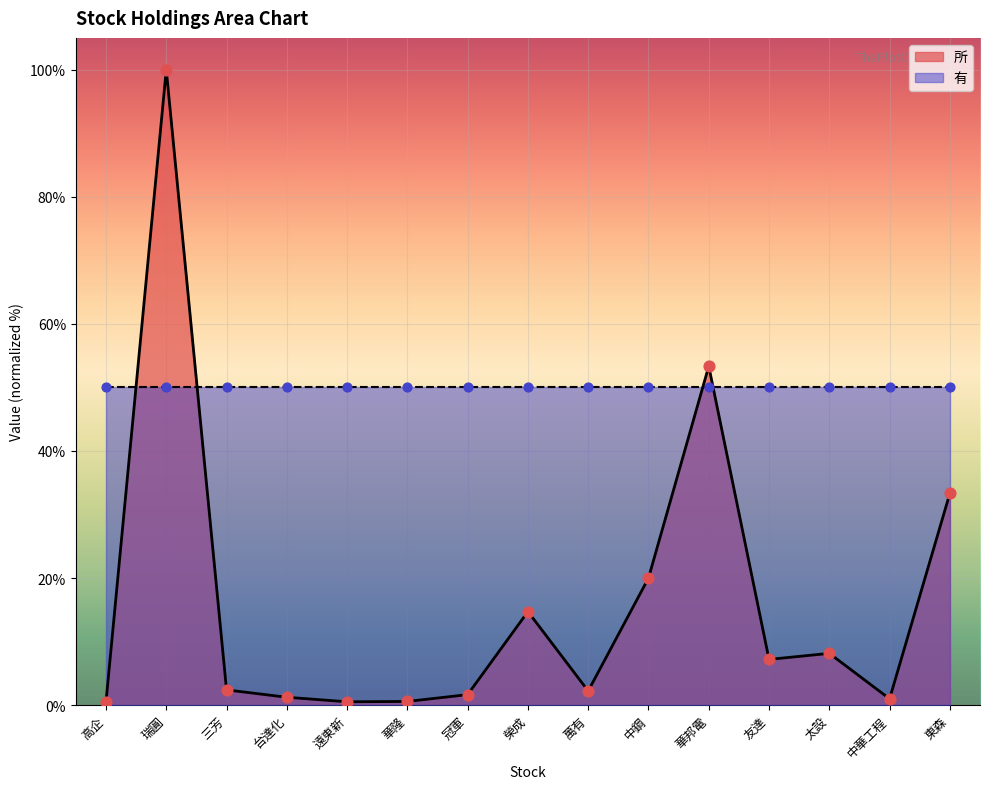

Which has a higher value, 高企 or 太設?

太設